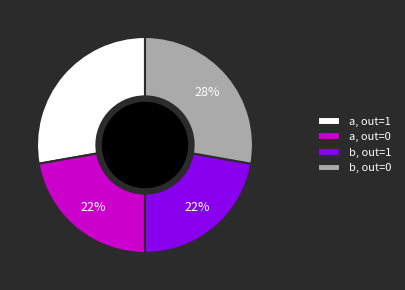

The a, out=0 slice represents 22% of the pie. True or false?

True